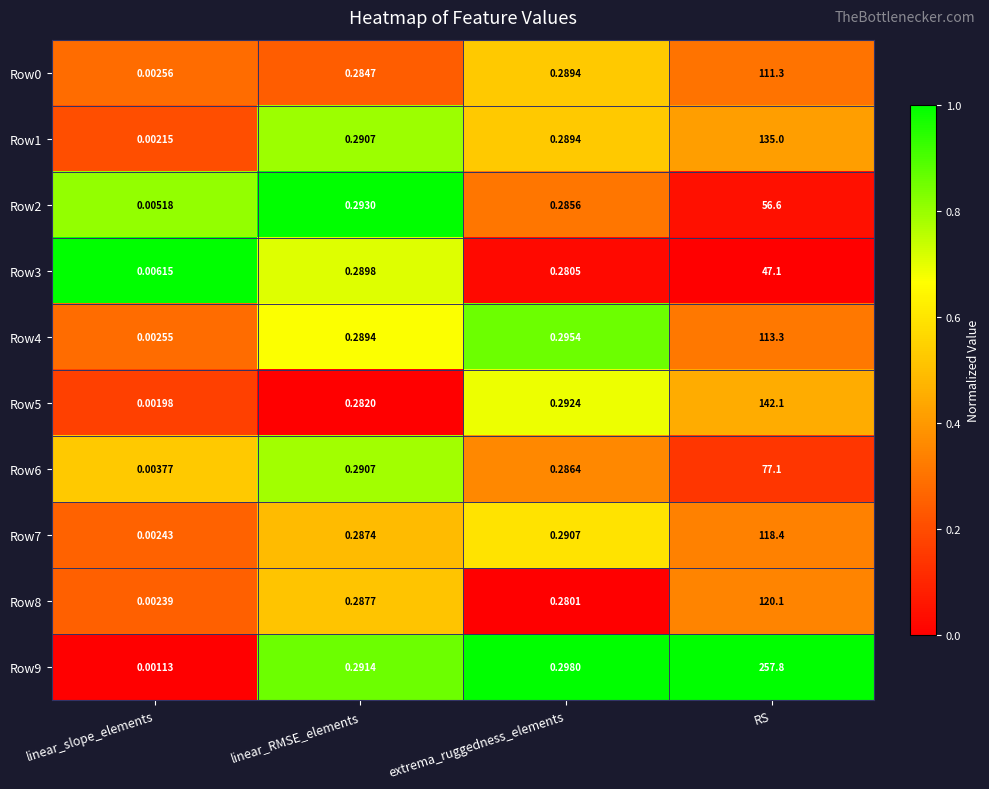

Where is Row6 nearest to the value 38?

linear_RMSE_elements